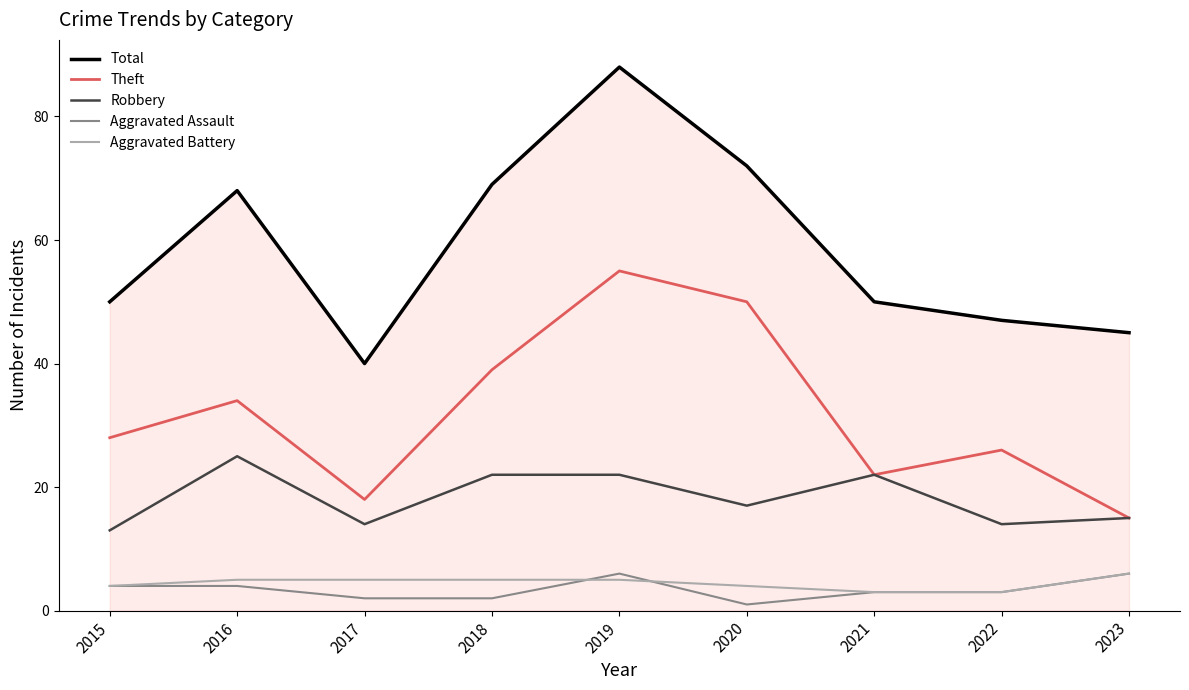

What is the maximum value shown in the chart?

88